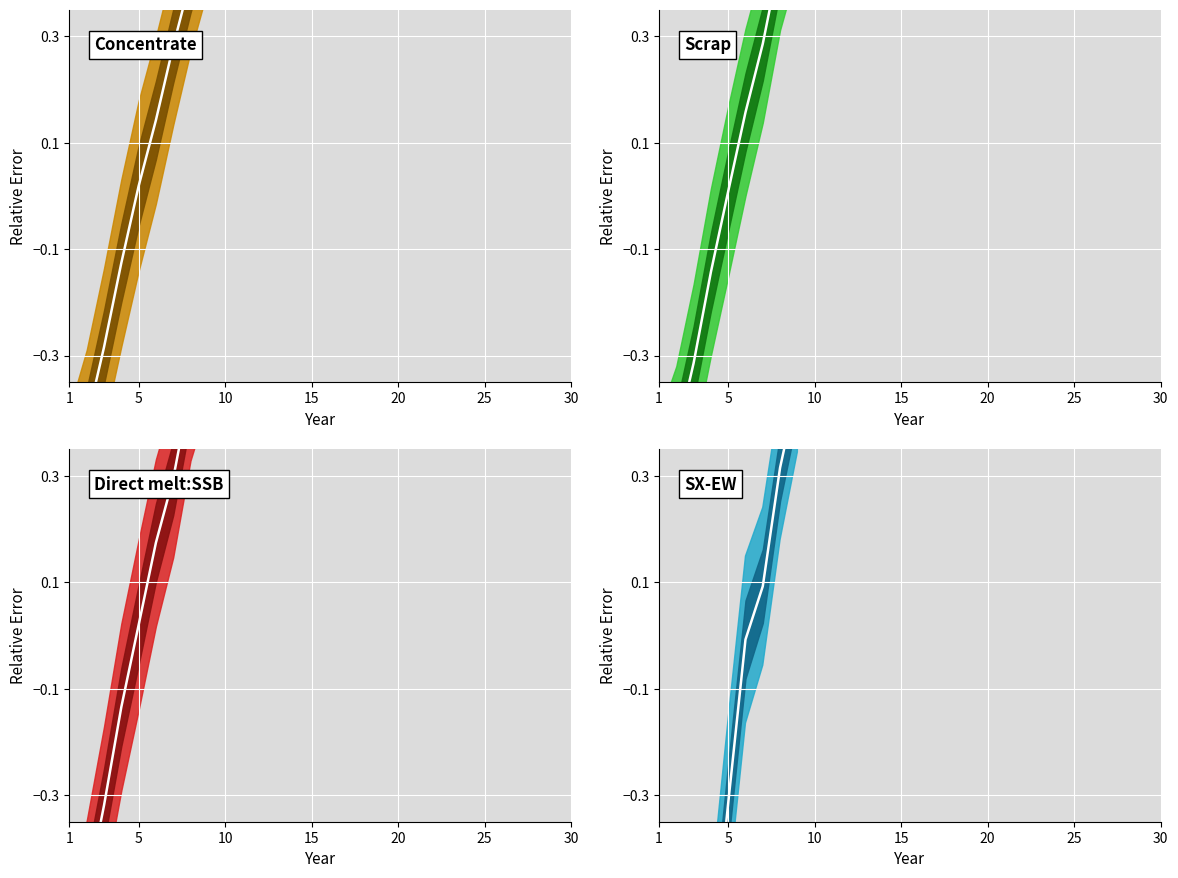

What is the label of the 6th point from the left?

25